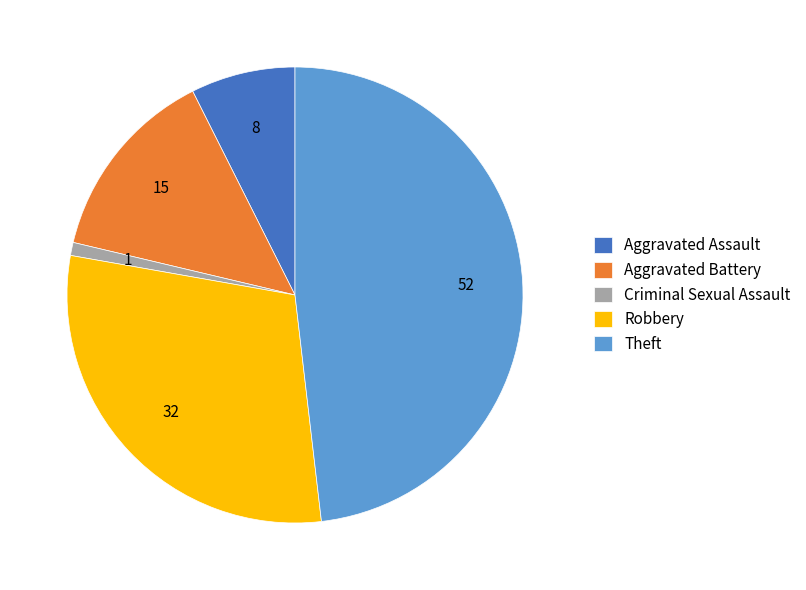

True or false: Theft accounts for 48% of the total.

True